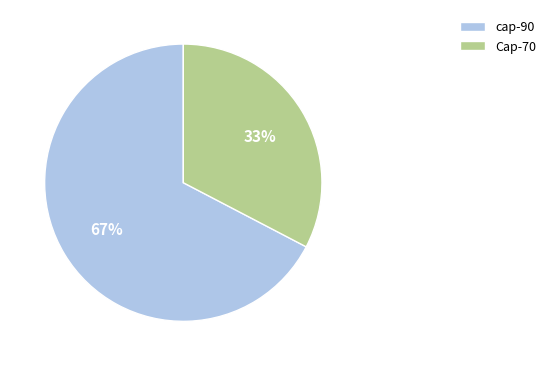

To the nearest percent, what percentage of the pie is Cap-70?

33%